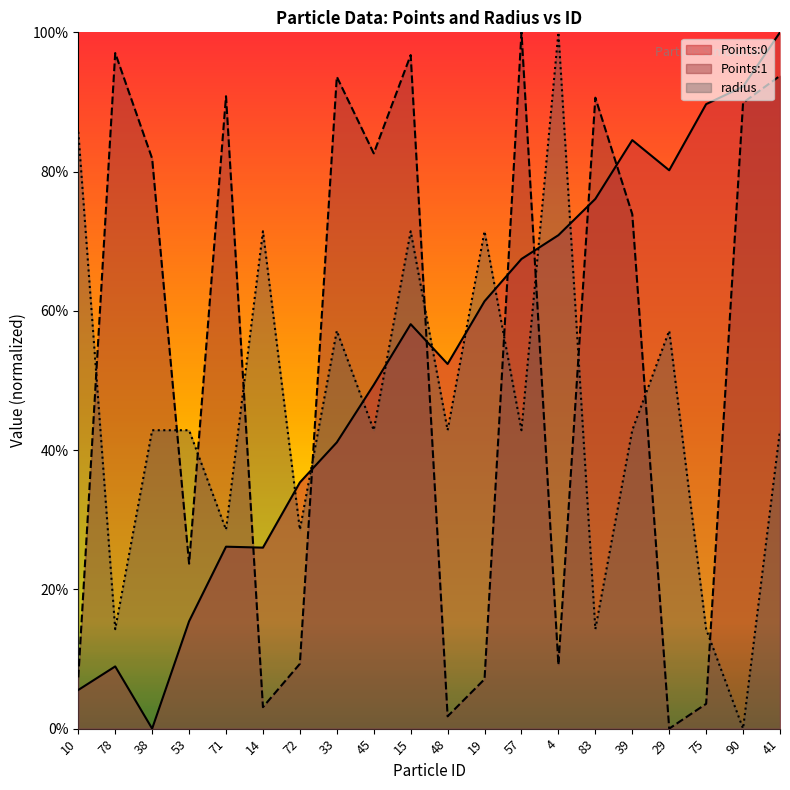

True or false: Points:1 and Points:0 intersect in this chart.

True